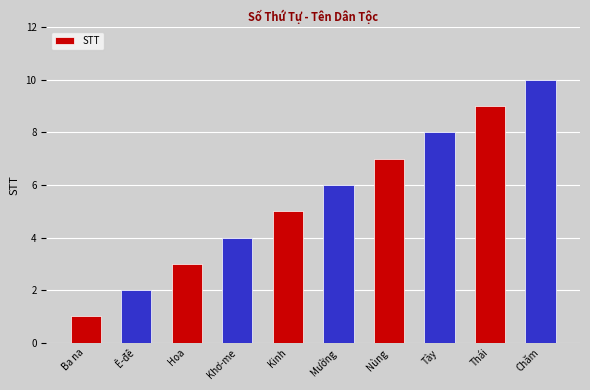

List the labels in order of value, largest first.

Chăm, Thái, Tày, Nùng, Mường, Kinh, Khơ-me, Hoa, Ê-đê, Ba na